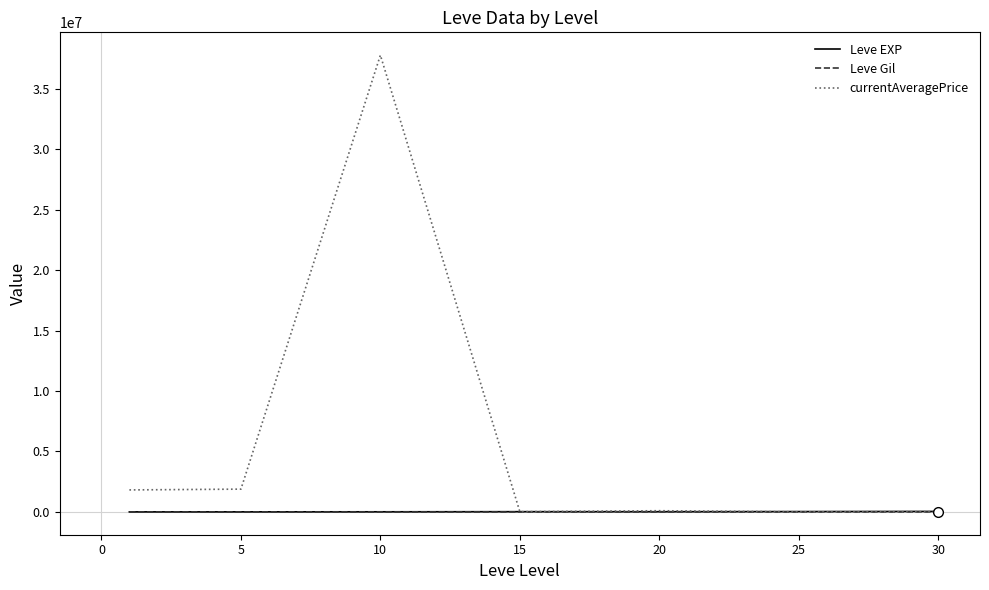

Which series has the largest total across all categories?

currentAveragePrice